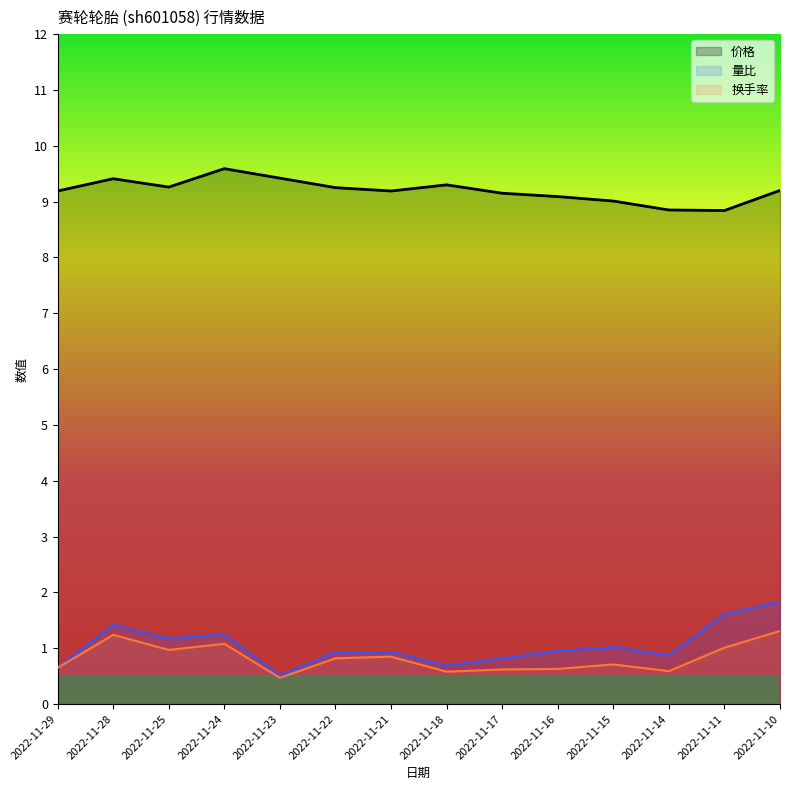

True or false: 价格 and 换手率 cross at least once.

False